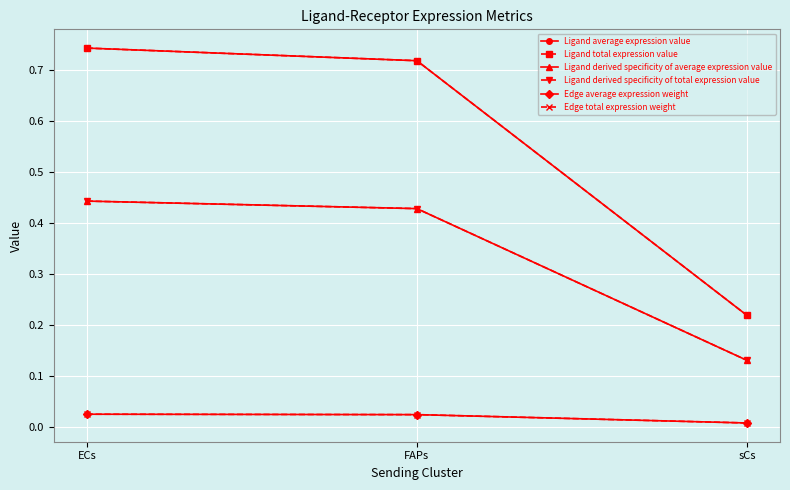

Reading left to right, list all the values displayed in this chart.

Ligand average expression value: 0.7	0.7	0.2
Ligand total expression value: 0.7	0.7	0.2
Ligand derived specificity of average expression value: 0.4	0.4	0.1
Ligand derived specificity of total expression value: 0.4	0.4	0.1
Edge average expression weight: 0.0	0.0	0.0
Edge total expression weight: 0.0	0.0	0.0